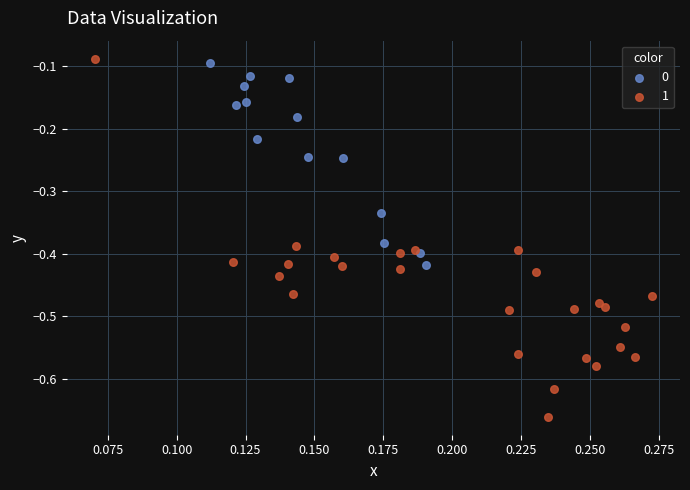

What are all the series names shown in the legend?

0, 1